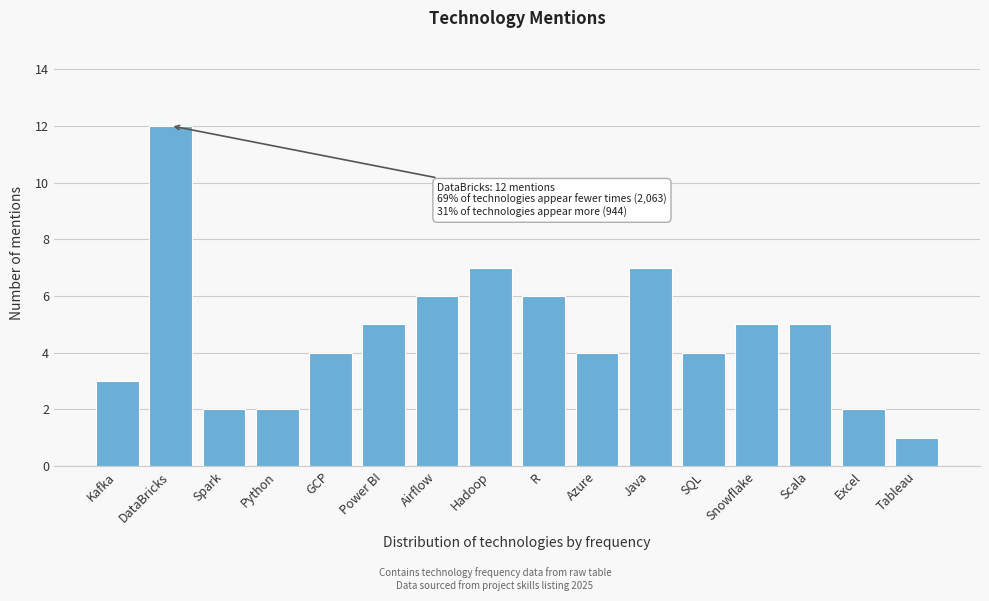

Reading left to right, transcribe all the data shown in this chart.

Kafka=3	DataBricks=12	Spark=2	Python=2	GCP=4	Power BI=5	Airflow=6	Hadoop=7	R=6	Azure=4	Java=7	SQL=4	Snowflake=5	Scala=5	Excel=2	Tableau=1